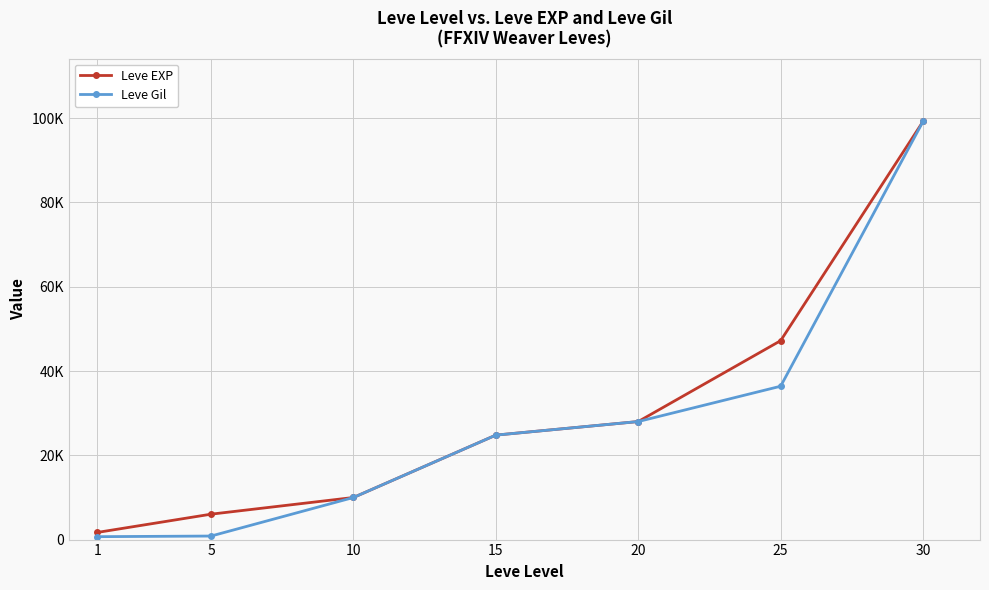

What are all the series names shown in the legend?

Leve EXP, Leve Gil